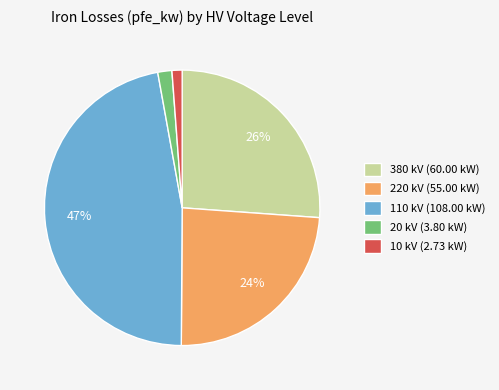

True or false: 380 kV accounts for 55% of the total.

False